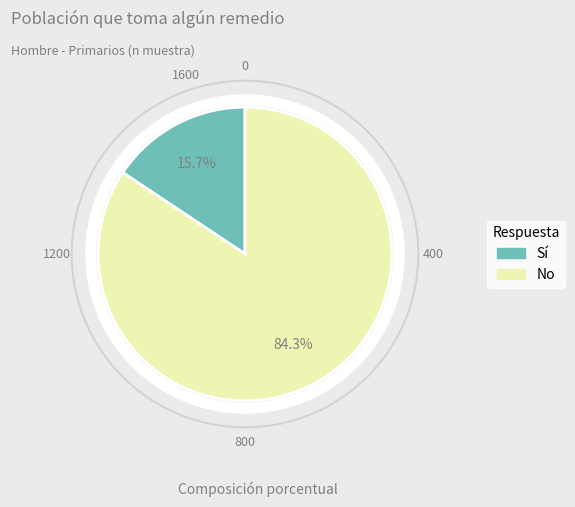

Is there any slice that represents more than half of the pie?

Yes